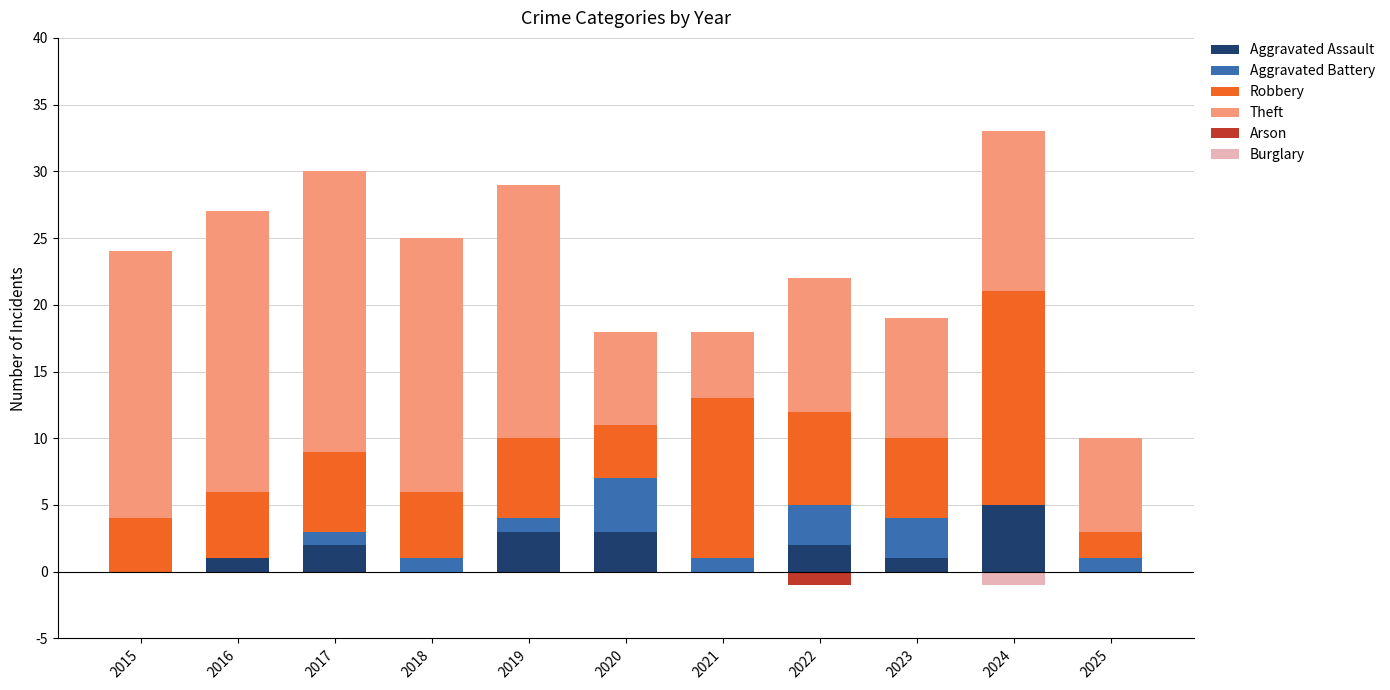

The value of Burglary at 2022 is 0. True or false?

True